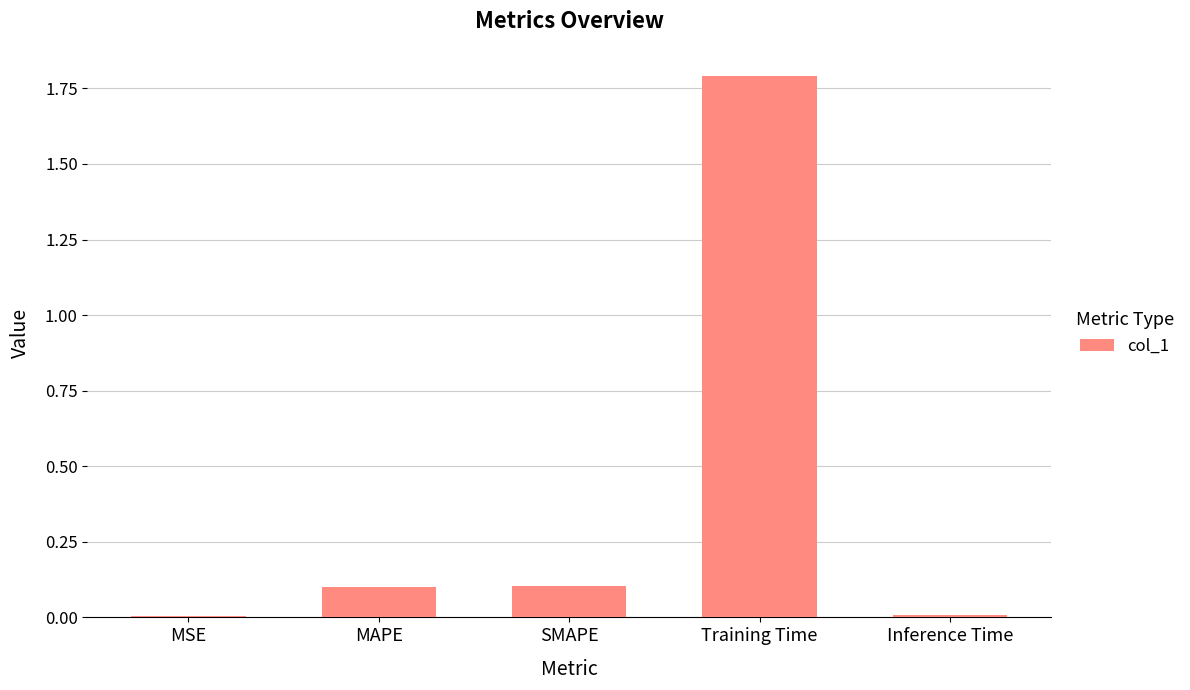

True or false: the data shows 1.8 at Training Time.

True